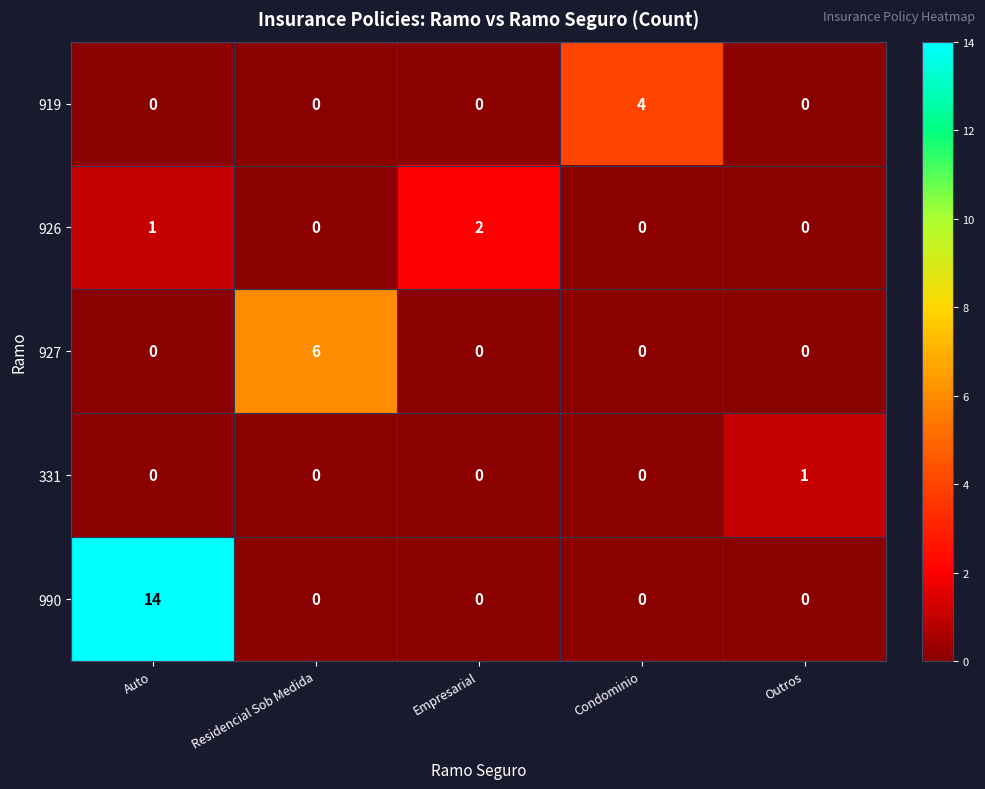

Which series has the largest total across all categories?

990